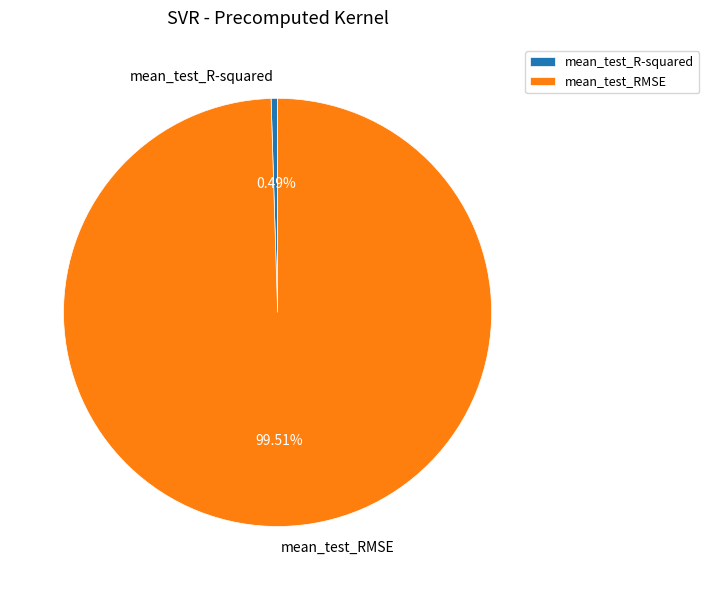

How many slices are in this pie chart?

2